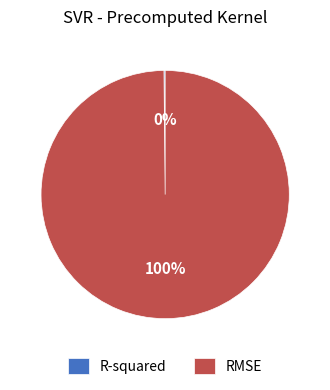

Which category accounts for the majority?

RMSE